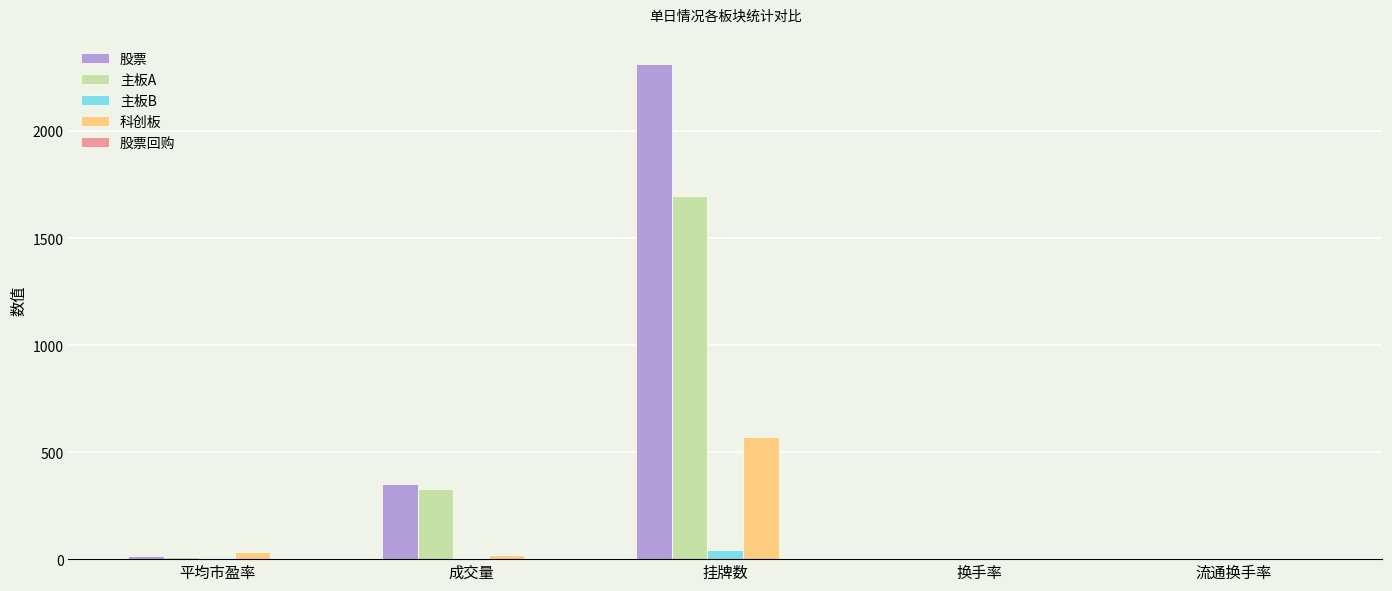

Count the number of data series in this chart.

5